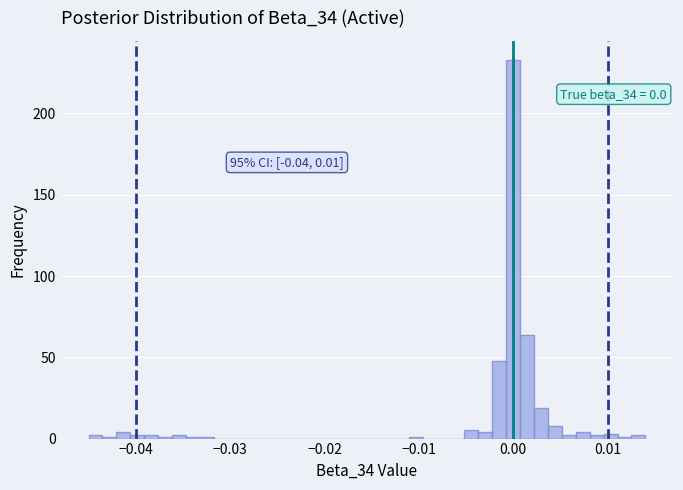

Around what value on the x-axis is the tallest bar? Give the approximate position of its centre, as read against the axis.

0.000